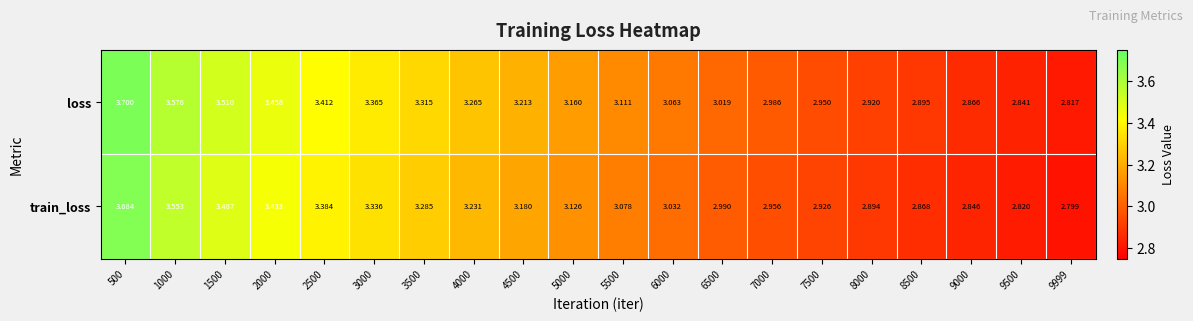

At 8000, list the series in order from largest to smallest.

loss, train_loss